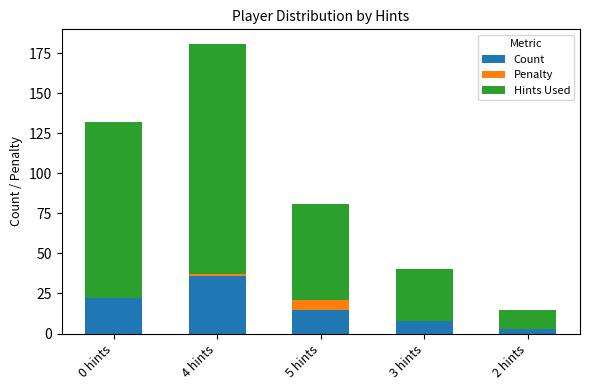

What is the sum of all Count values?

84